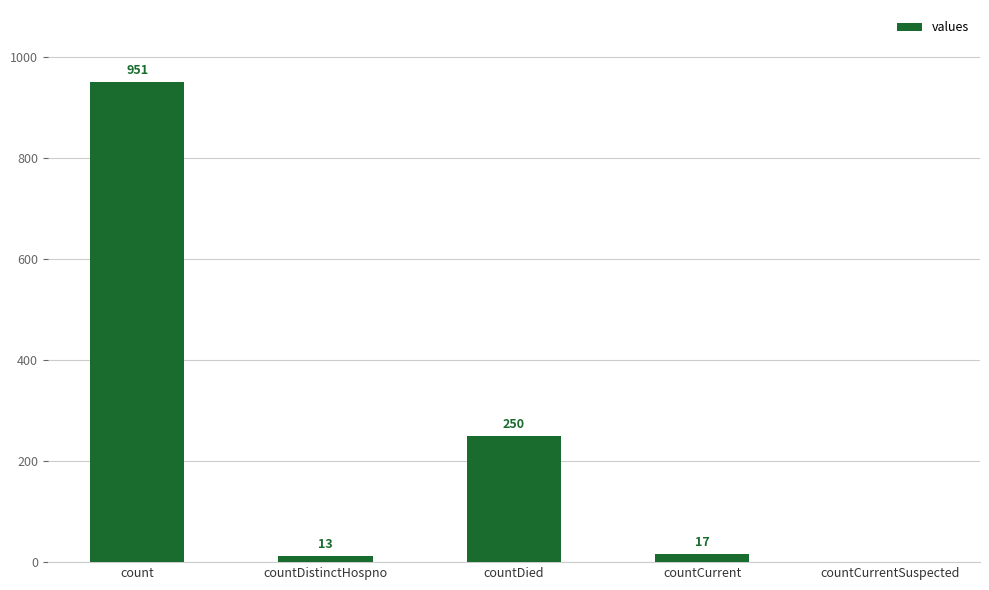

Is it true that the value at countCurrentSuspected is 631?

False